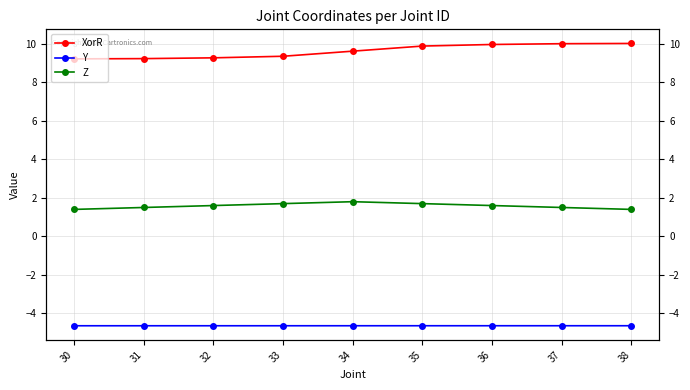

What is the difference between the maximum and minimum values in the XorR series?

0.8